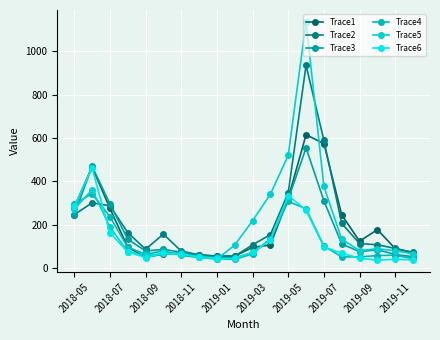

What is the value of the Trace3 point at the 8th from the left?

57.3